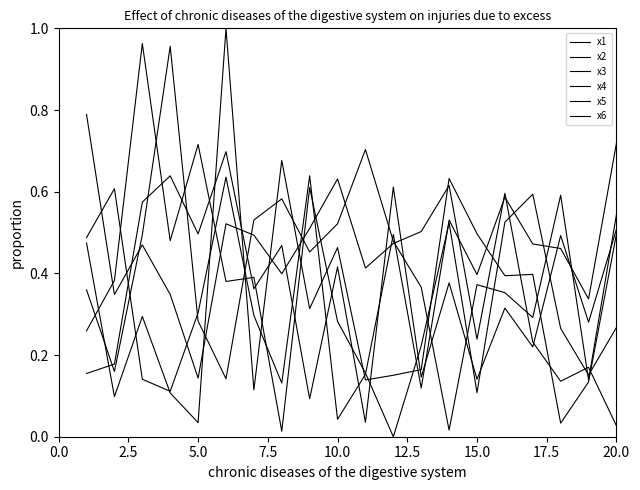

Does the chart have visible grid lines?

No